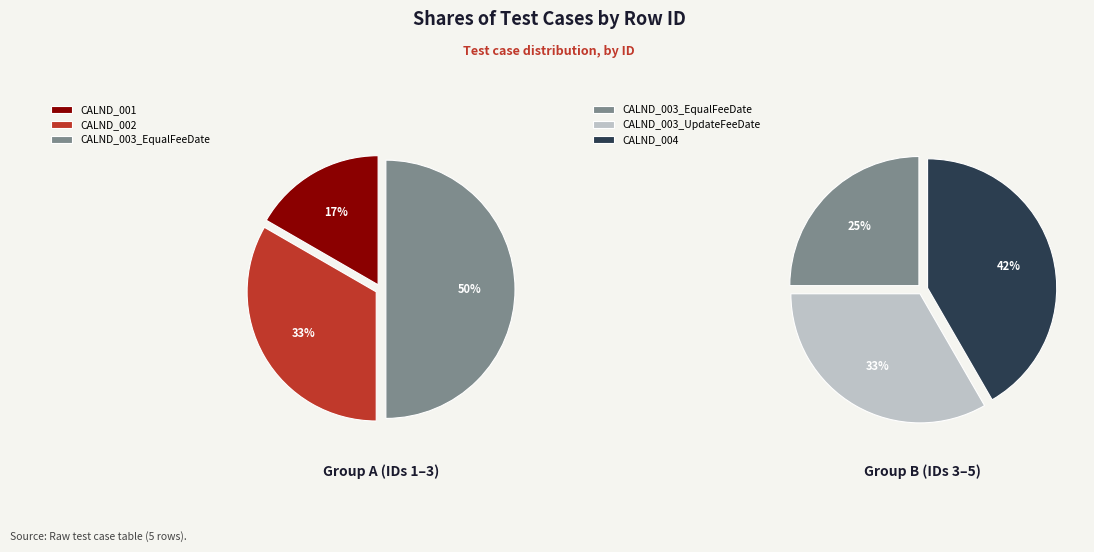

Does any single category account for the majority?

No